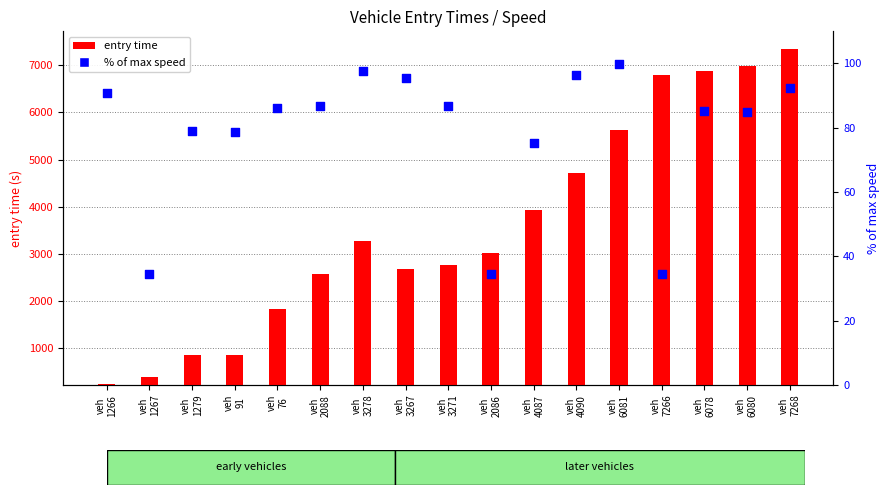

Which series contains the highest Y value?

entry time